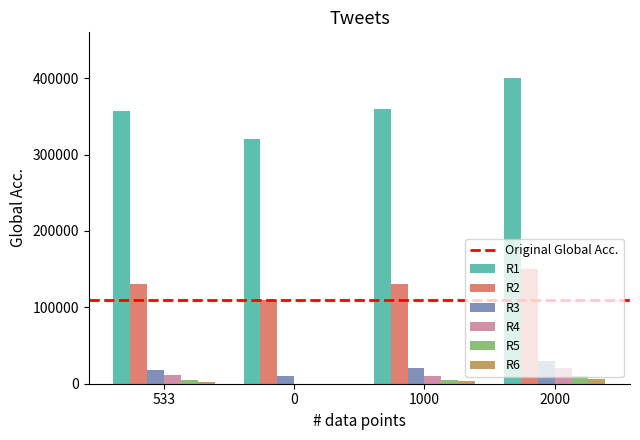

True or false: R2 has a value of 167408 at 0.

False